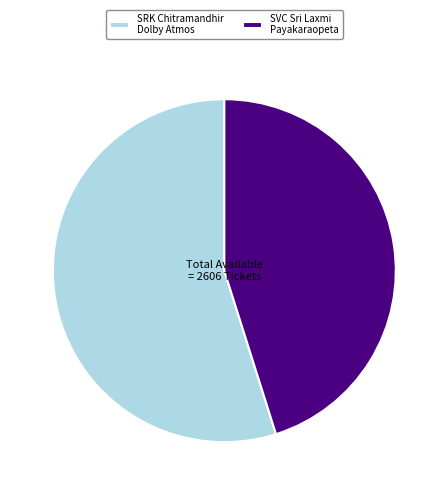

Which category accounts for the majority?

SRK Chitramandhir Dolby Atmos